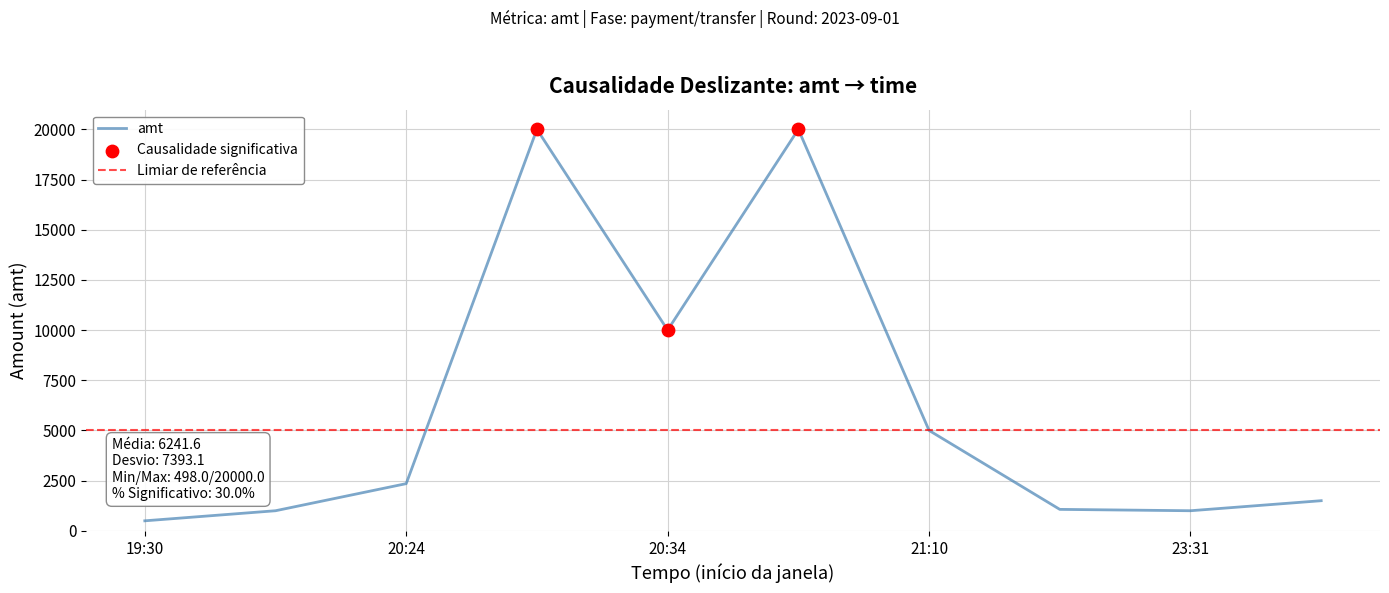

Where is amt nearest to the value 10249?

20:34